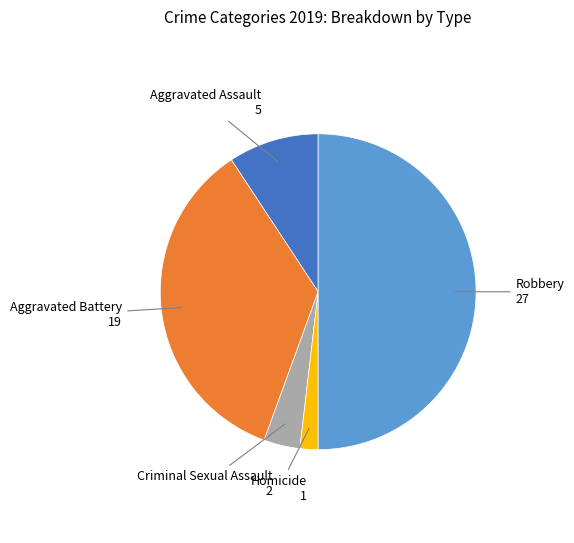

Which category has the smallest portion of the pie?

Homicide